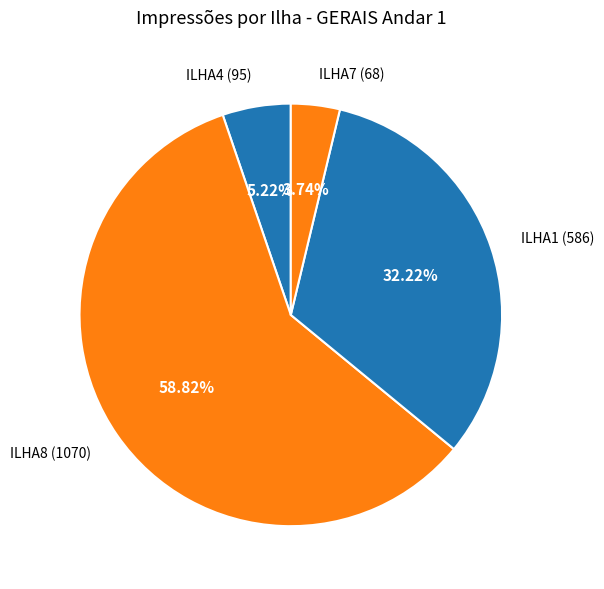

Rank the categories by value from highest to lowest.

ILHA8, ILHA1, ILHA4, ILHA7